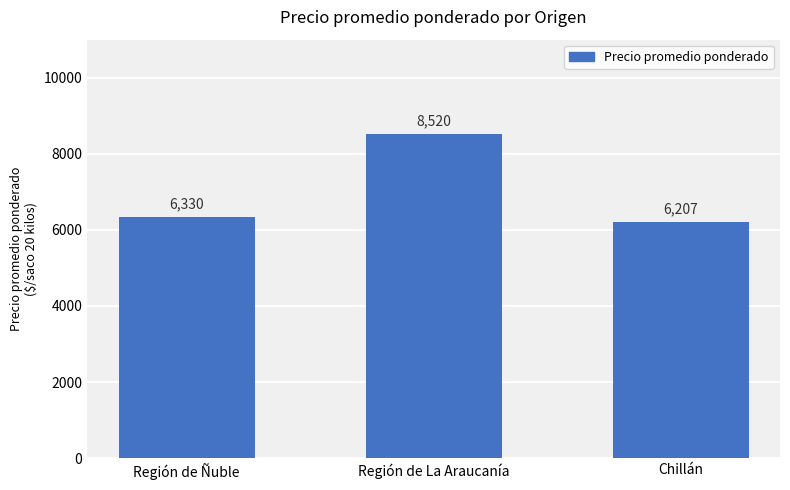

What is the value of the 2nd bar from the left?

8520